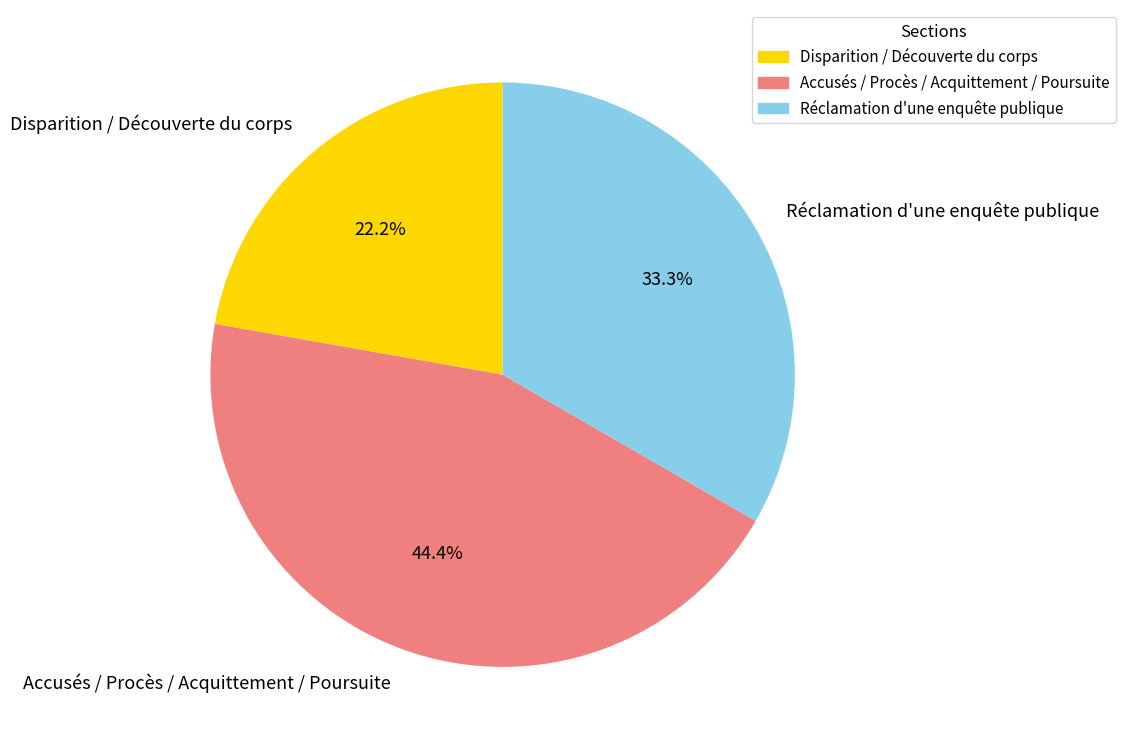

What percentage is NOT represented by Disparition / Découverte du corps?

77.8%